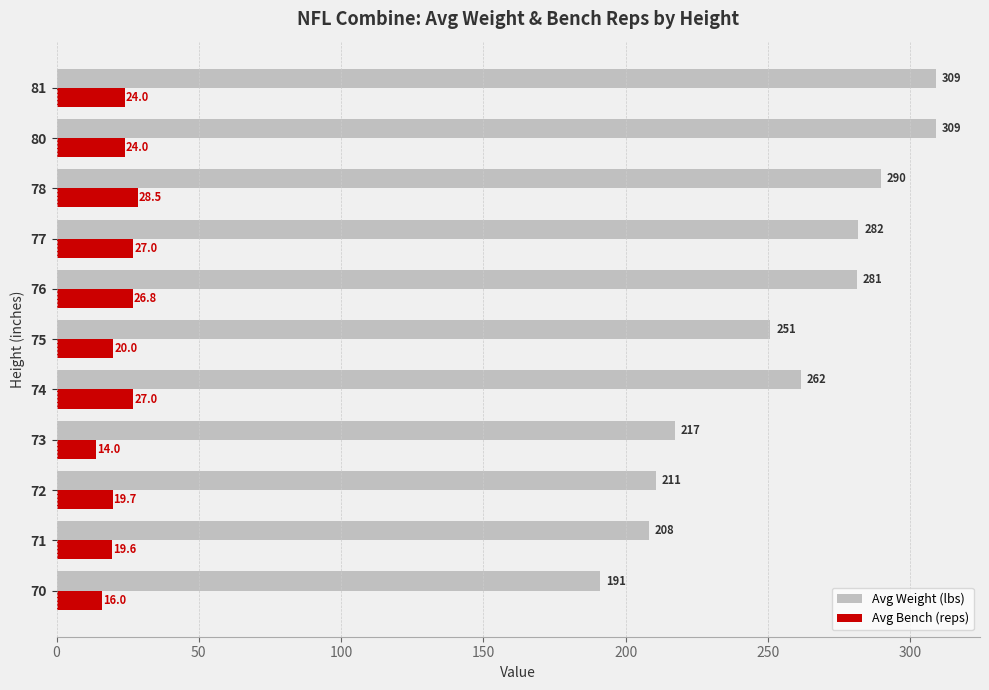

What are all the series names shown in the legend?

Avg Weight (lbs), Avg Bench (reps)